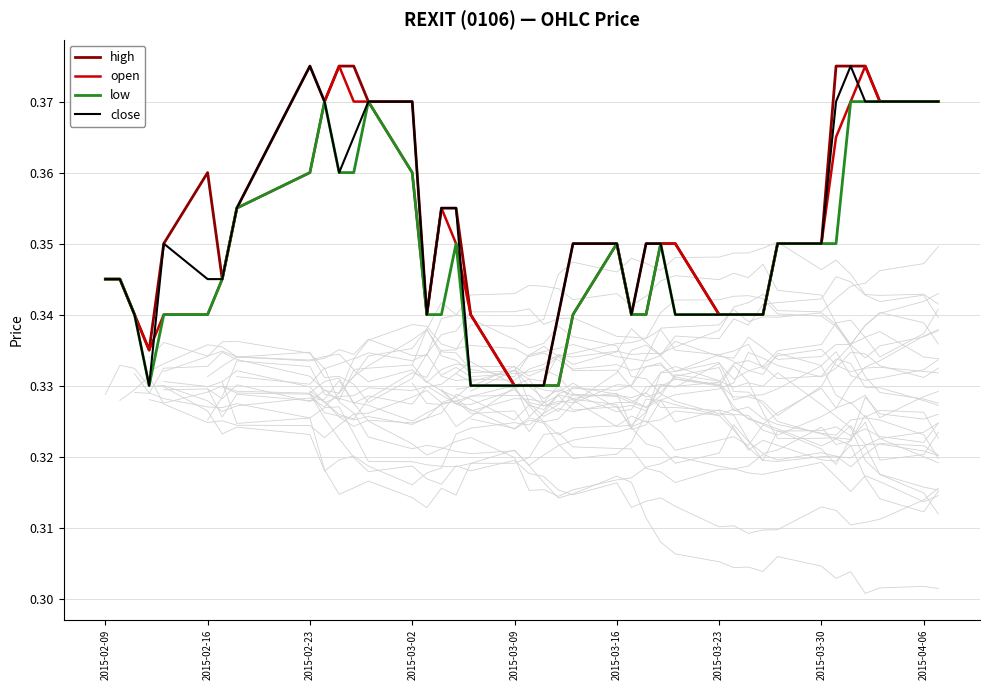

In low, how many points are higher than both neighbors (excluding endpoints)?

5